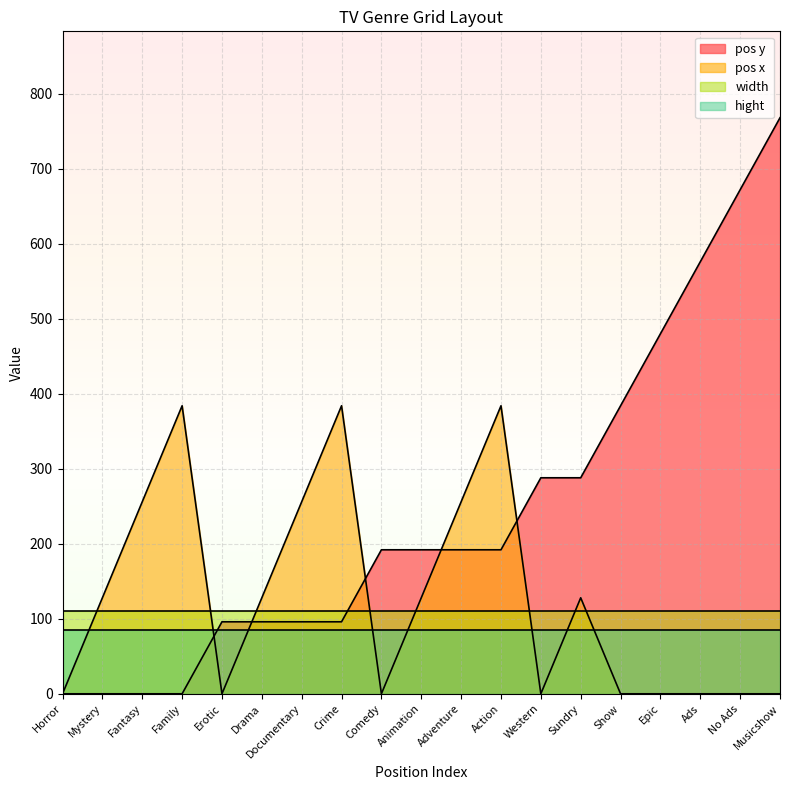

Is the value of pos y at Animation greater than the value of pos x at Family?

No